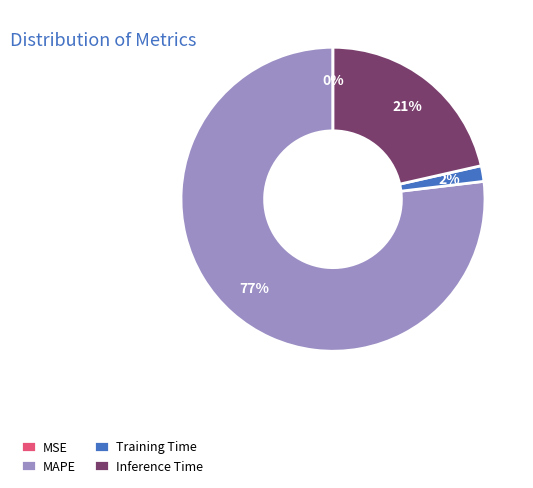

To the nearest percent, what percentage of the pie is Training Time?

2%